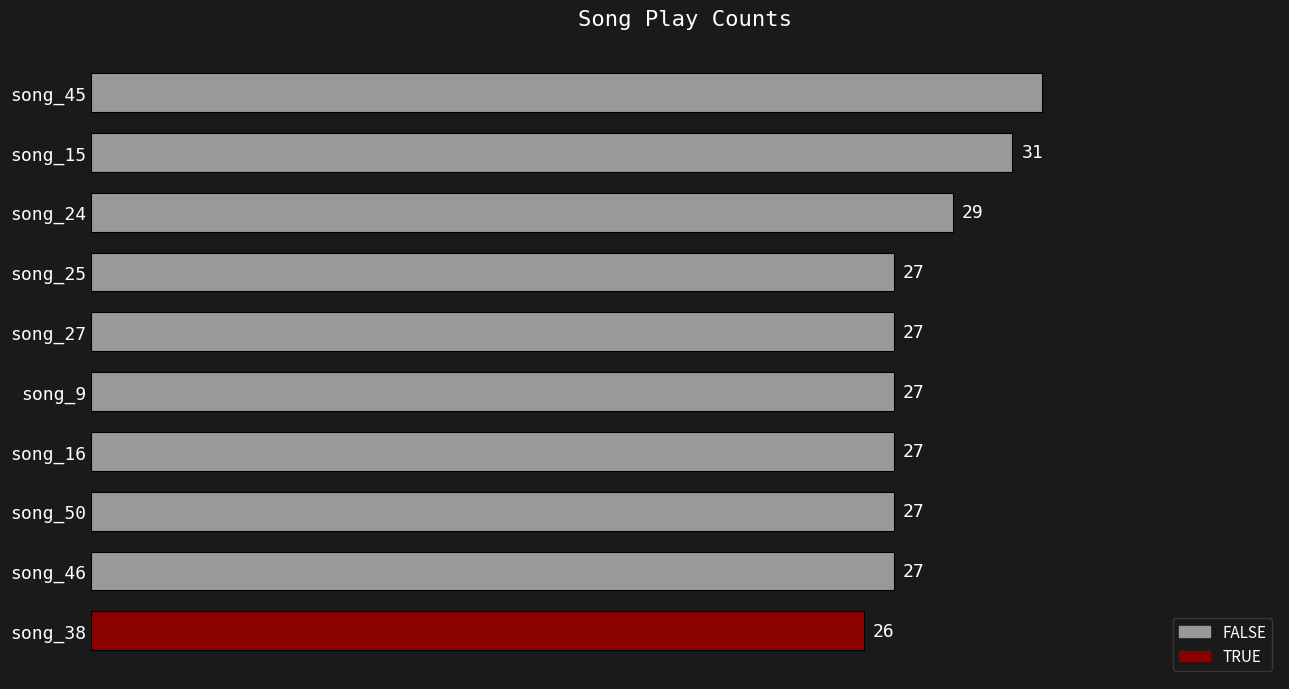

Where is the data nearest to the value 29?

song_24